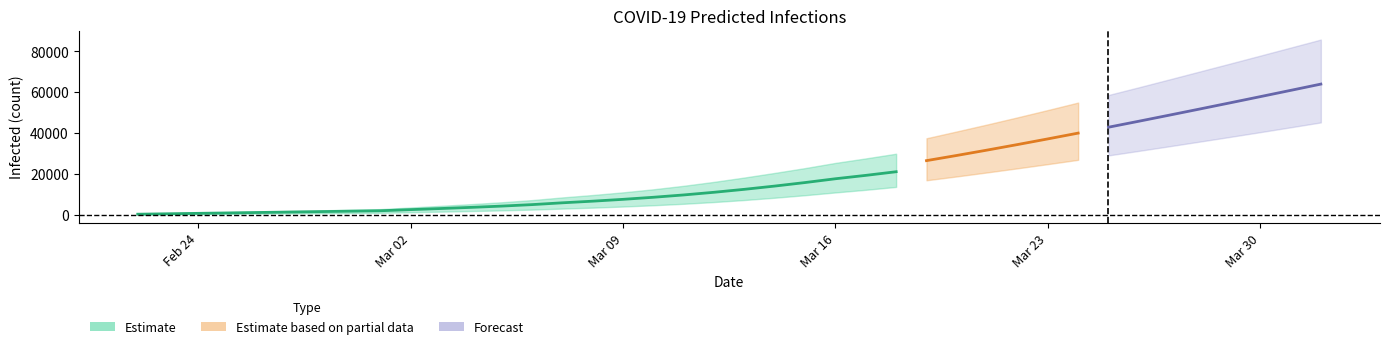

What is the minimum value for current_lower?

100